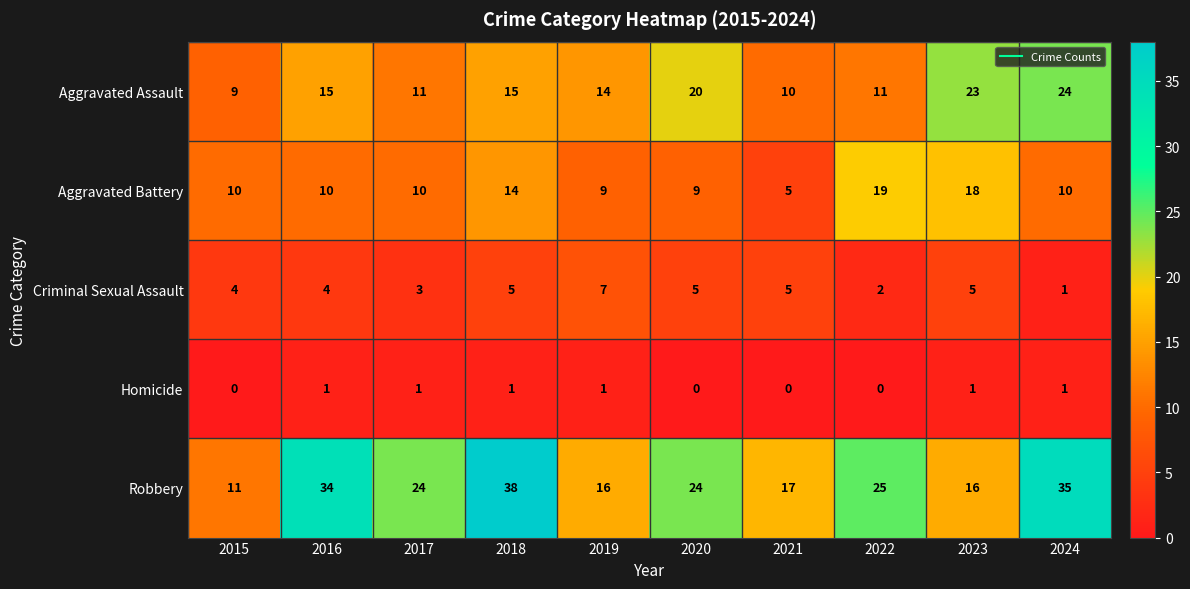

How many Homicide values are between 0 and 1?

10